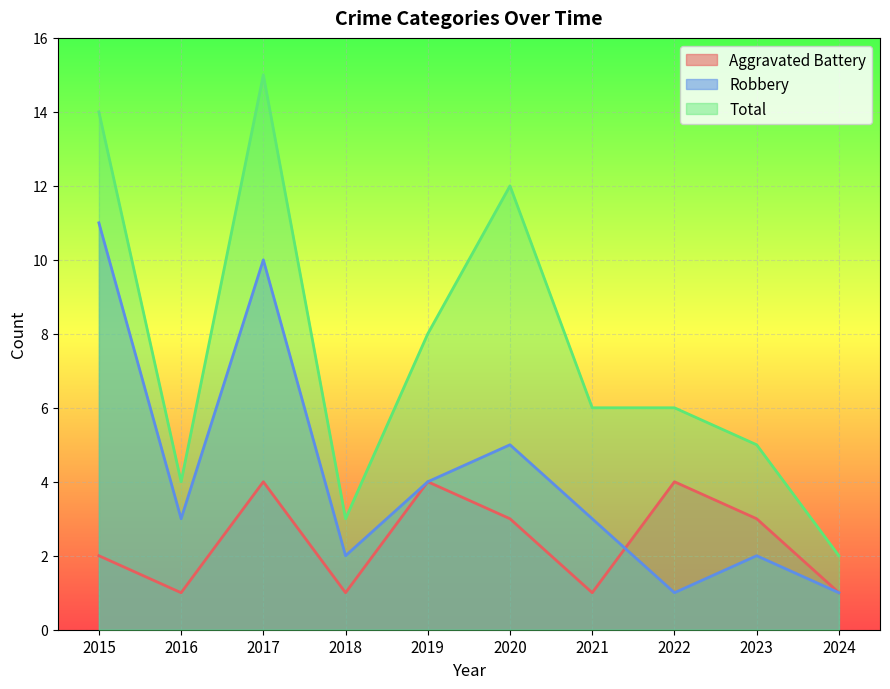

At which label does Total first exceed 6?

2015